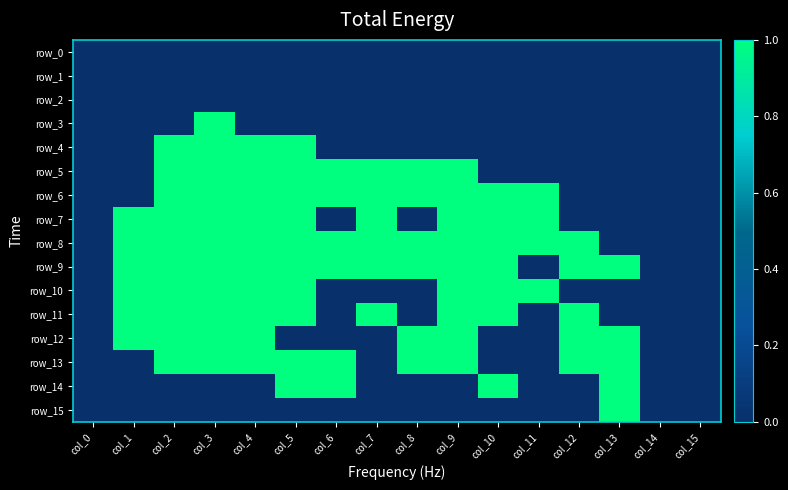

Reading left to right, list all the values displayed in this chart.

row_0: 0	0	0	0	0	0	0	0	0	0	0	0	0	0	0	0
row_1: 0	0	0	0	0	0	0	0	0	0	0	0	0	0	0	0
row_2: 0	0	0	0	0	0	0	0	0	0	0	0	0	0	0	0
row_3: 0	0	0	1	0	0	0	0	0	0	0	0	0	0	0	0
row_4: 0	0	1	1	1	1	0	0	0	0	0	0	0	0	0	0
row_5: 0	0	1	1	1	1	1	1	1	1	0	0	0	0	0	0
row_6: 0	0	1	1	1	1	1	1	1	1	1	1	0	0	0	0
row_7: 0	1	1	1	1	1	0	1	0	1	1	1	0	0	0	0
row_8: 0	1	1	1	1	1	1	1	1	1	1	1	1	0	0	0
row_9: 0	1	1	1	1	1	1	1	1	1	1	0	1	1	0	0
row_10: 0	1	1	1	1	1	0	0	0	1	1	1	0	0	0	0
row_11: 0	1	1	1	1	1	0	1	0	1	1	0	1	0	0	0
row_12: 0	1	1	1	1	0	0	0	1	1	0	0	1	1	0	0
row_13: 0	0	1	1	1	1	1	0	1	1	0	0	1	1	0	0
row_14: 0	0	0	0	0	1	1	0	0	0	1	0	0	1	0	0
row_15: 0	0	0	0	0	0	0	0	0	0	0	0	0	1	0	0